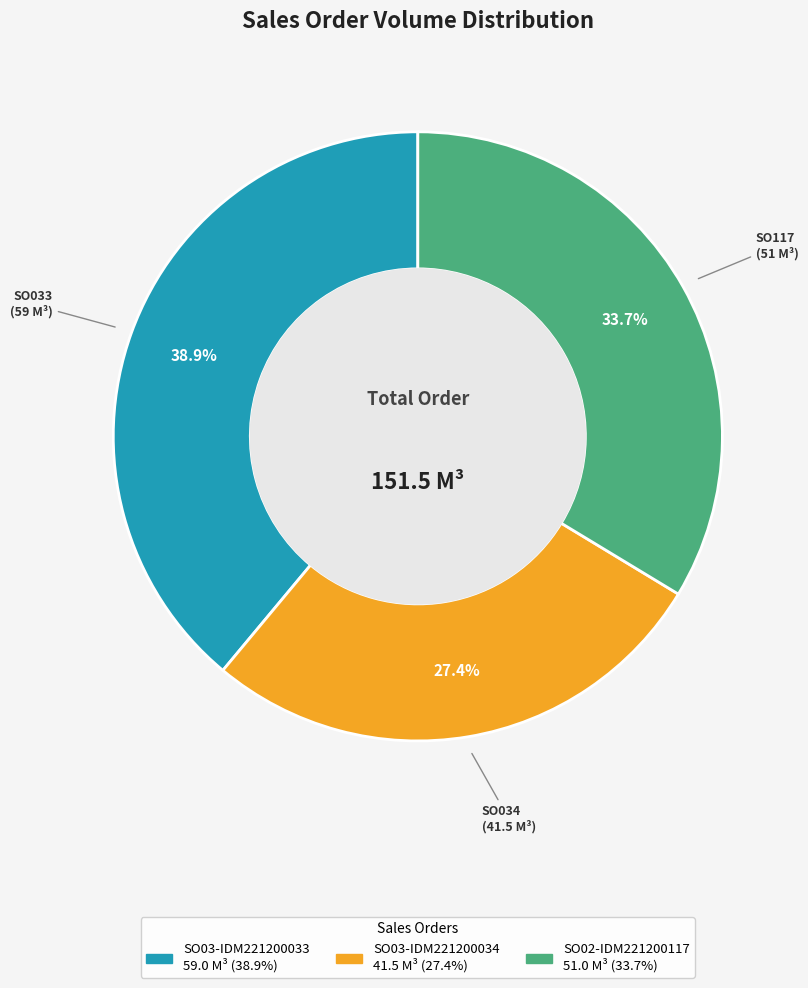

How much of the chart is everything except SO03-IDM221200033?

61.1%